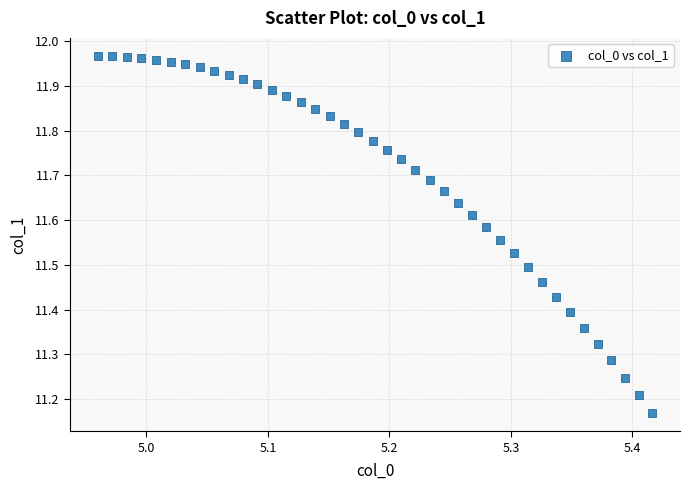

What is the range of X values (max minus min)?

0.5